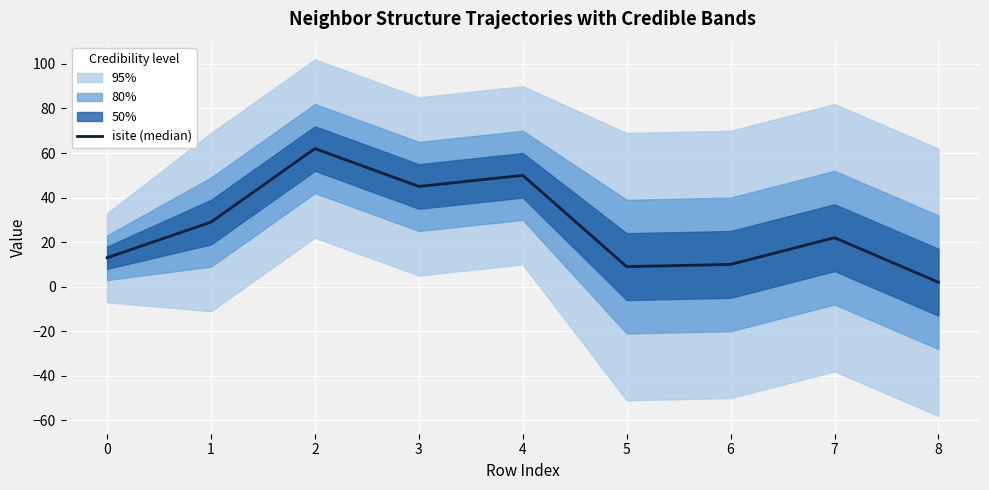

What is the minimum value shown in the chart?

2